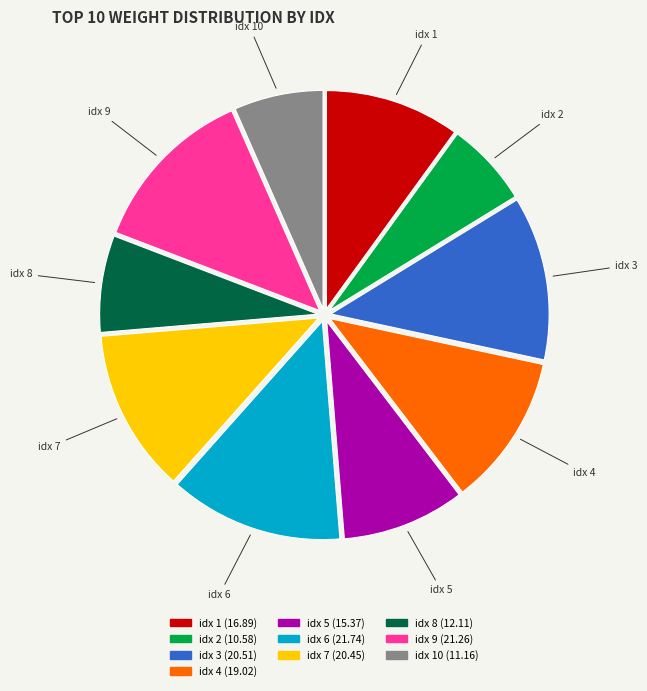

How many segments does this pie chart have?

10